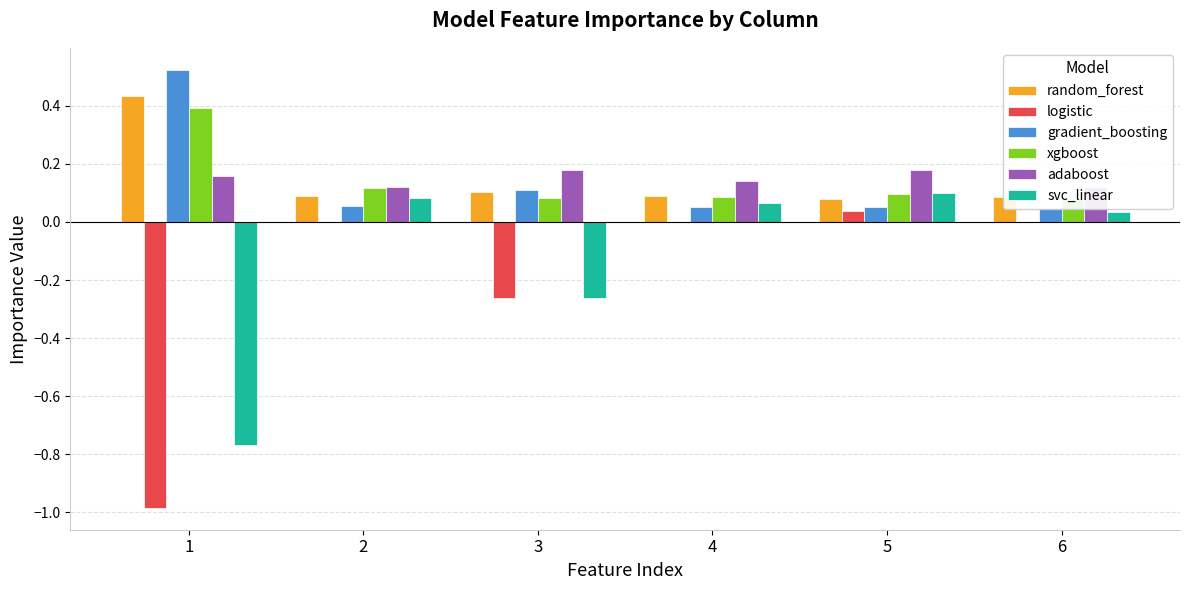

How many bars are there in total?

36